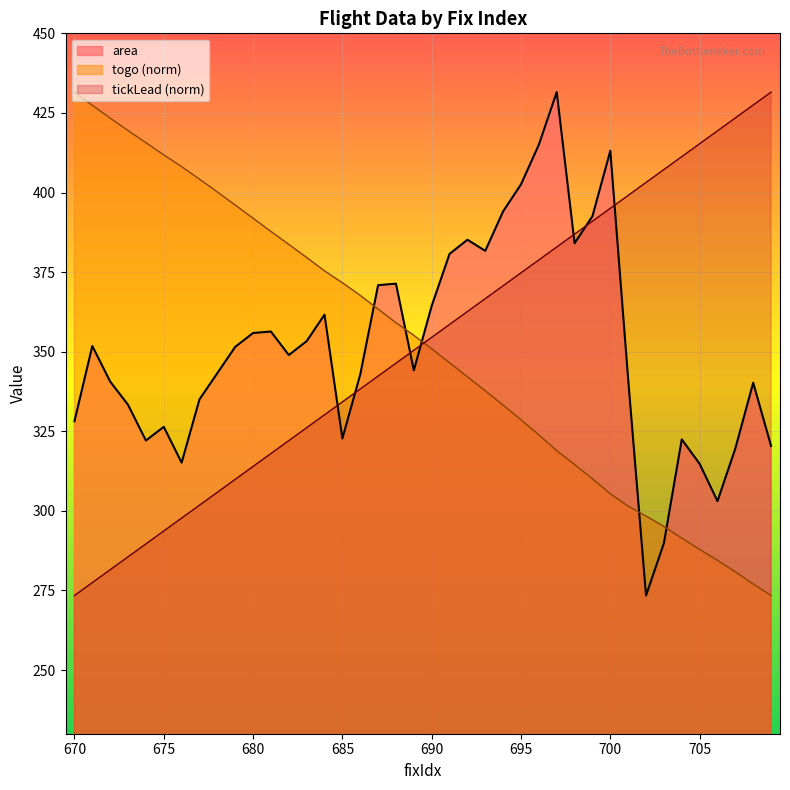

How many data points in tickLead are above 354?

20